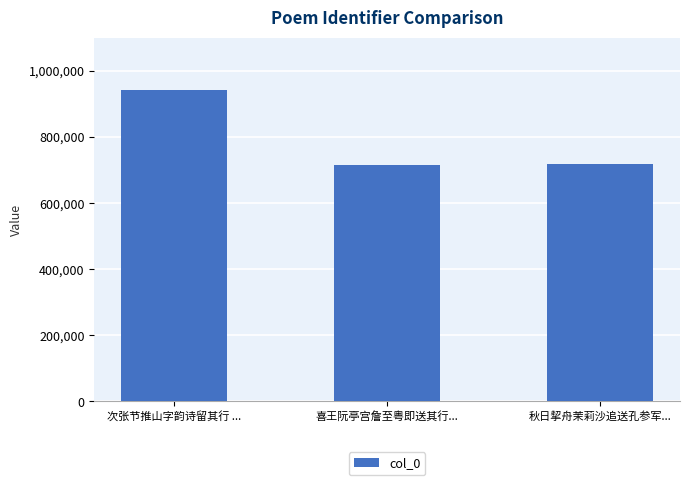

What is the value of the 2nd bar from the left?

715069